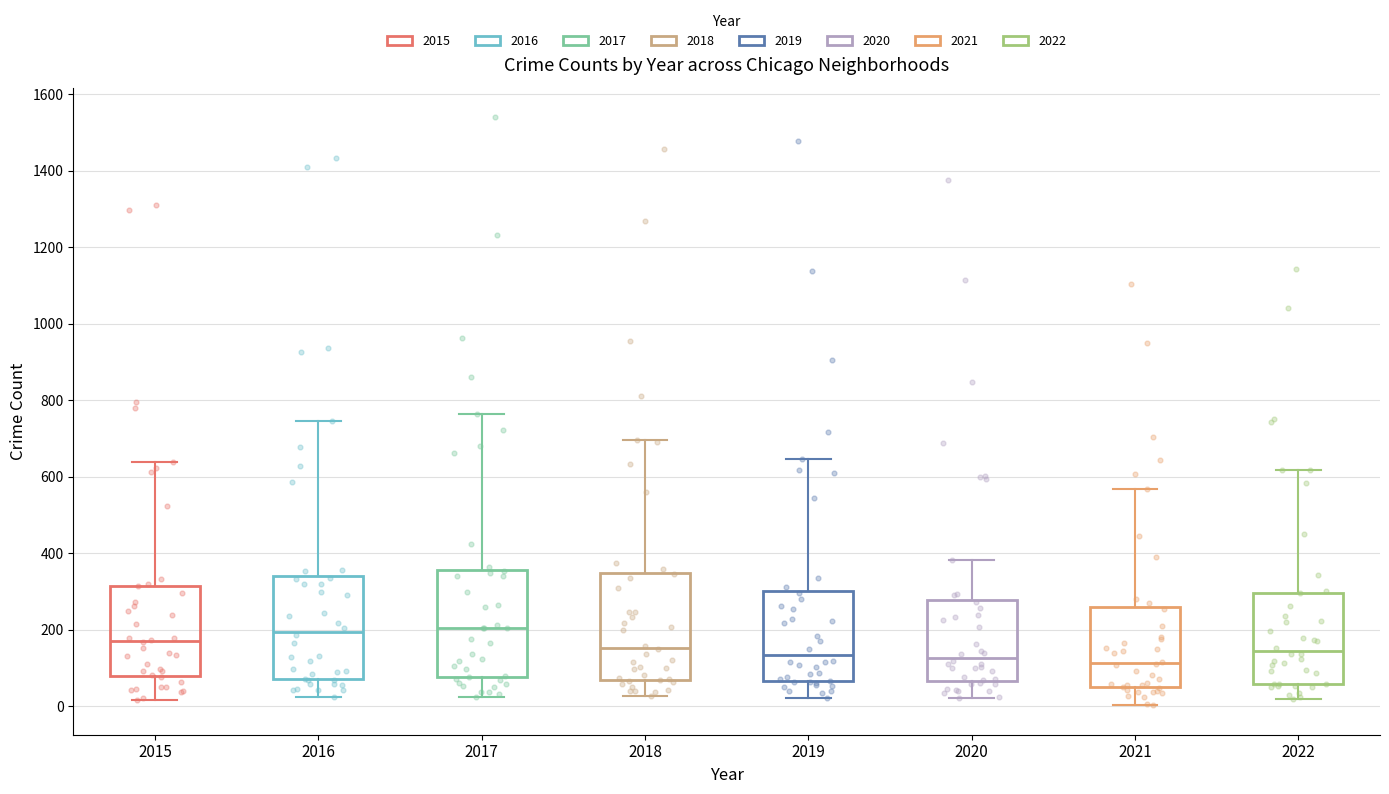

Where is the upper edge of the box at x = 2018 on the y-axis? The values are not printed on the chart, so give them approximately, as read against the axis.

340